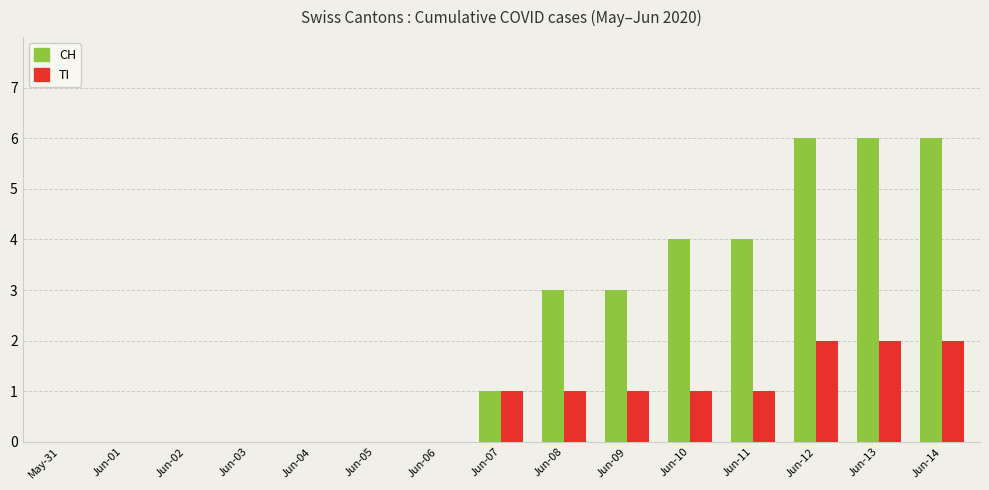

What is the highest value of the TI series?

2